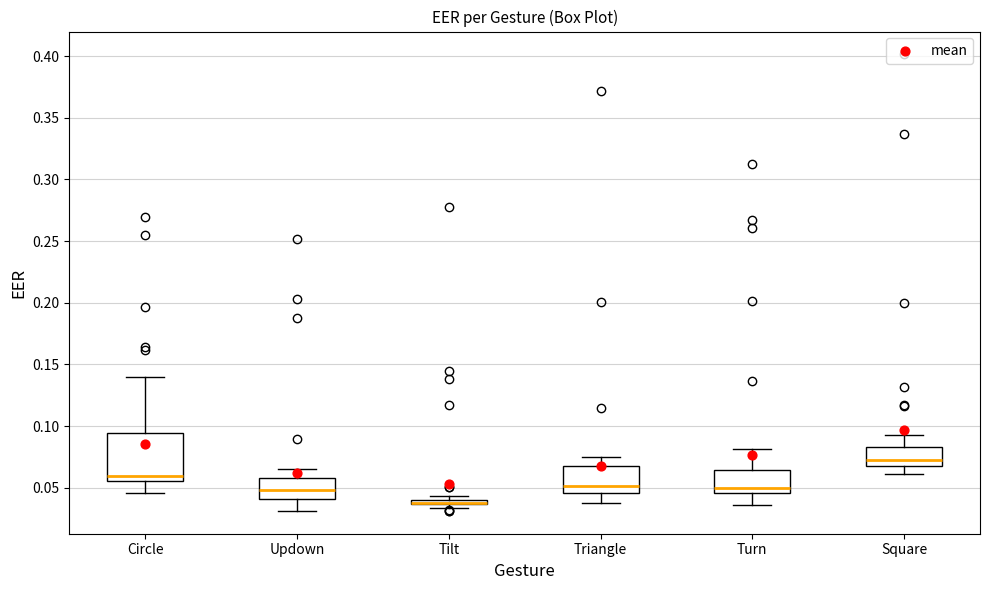

Where is the upper edge of the box for Triangle on the y-axis? The values are not printed on the chart, so give them approximately, as read against the axis.

0.065